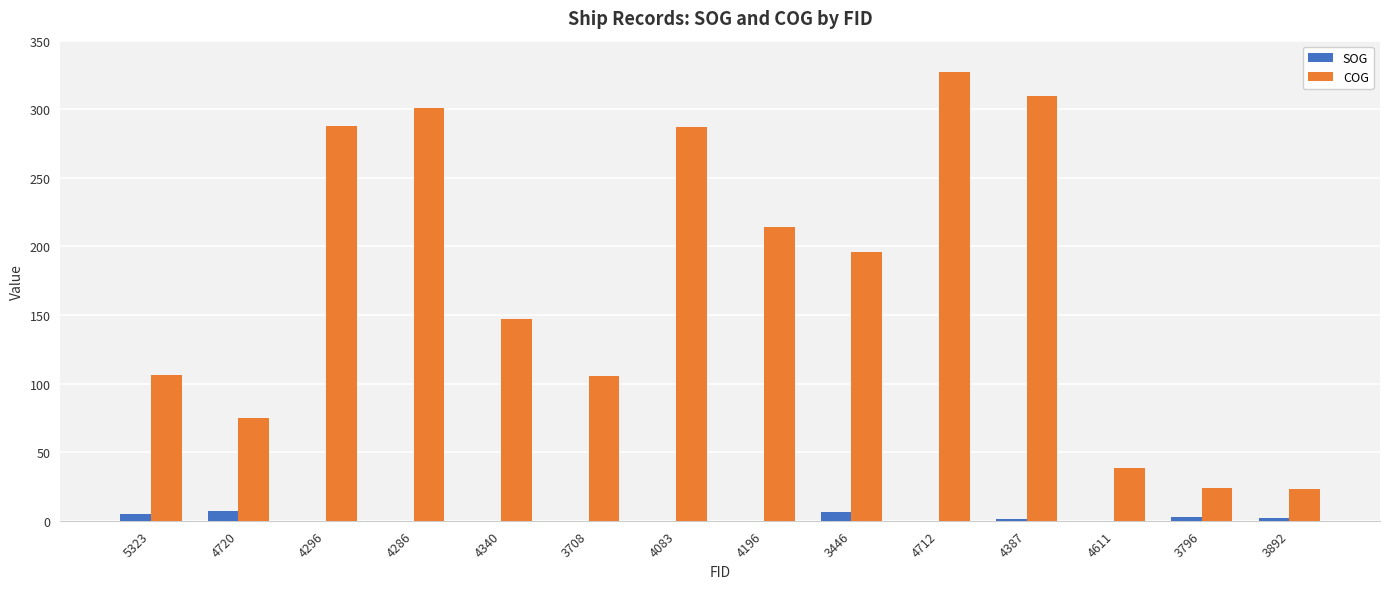

Which series changed the most between 4196 and 4611?

COG